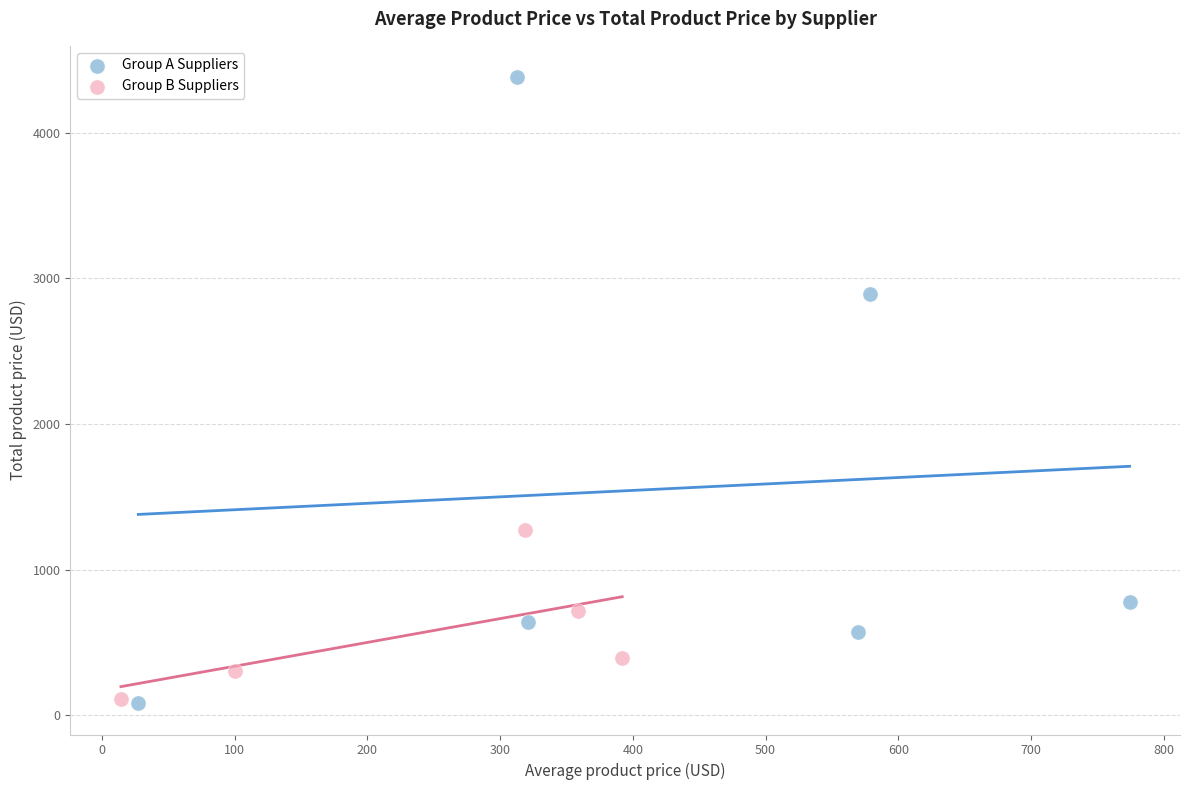

Which series has the widest spread of Y values?

Group A Suppliers